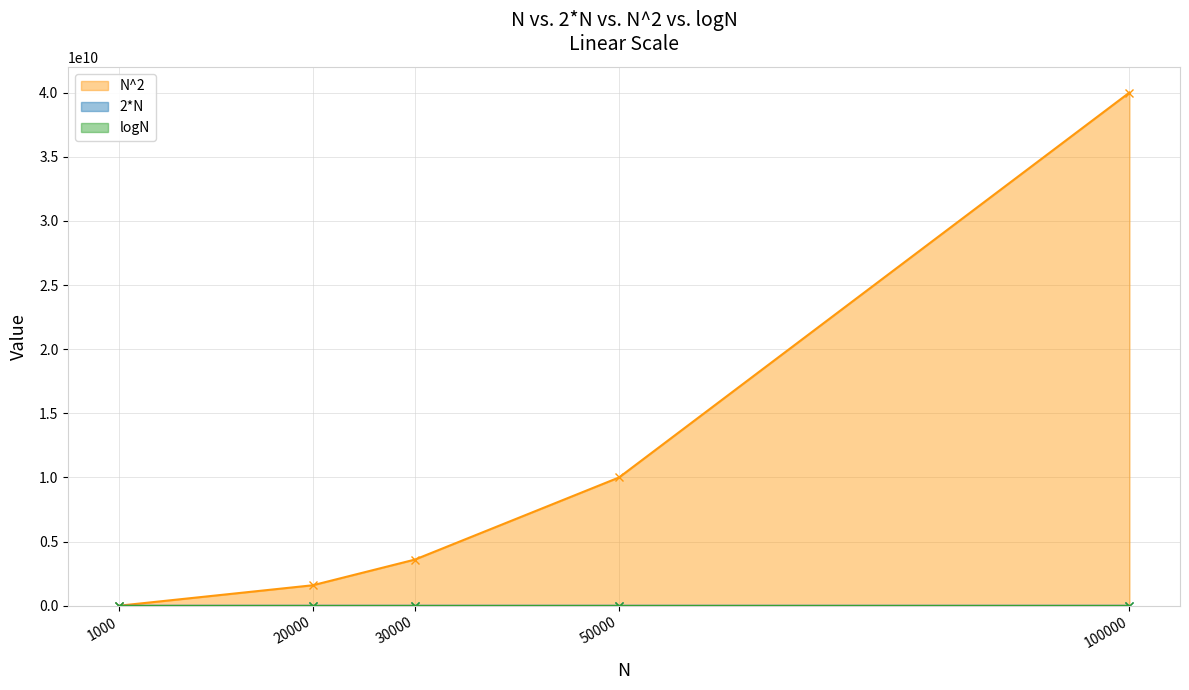

What is the sum of the 2*N values at 20000 and 100000?

240000.0